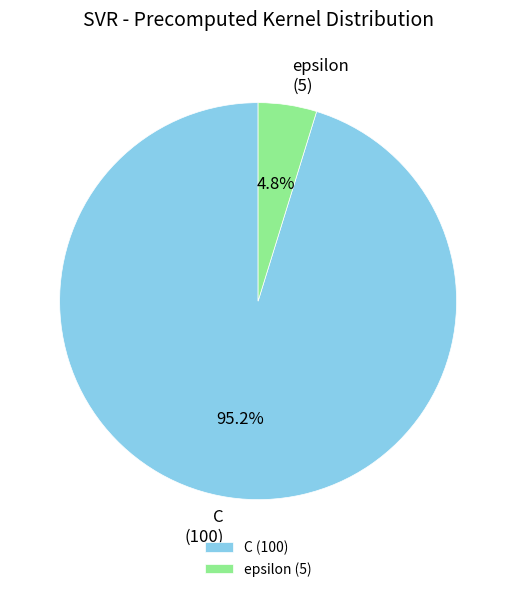

Rank the categories by value from highest to lowest.

C, epsilon